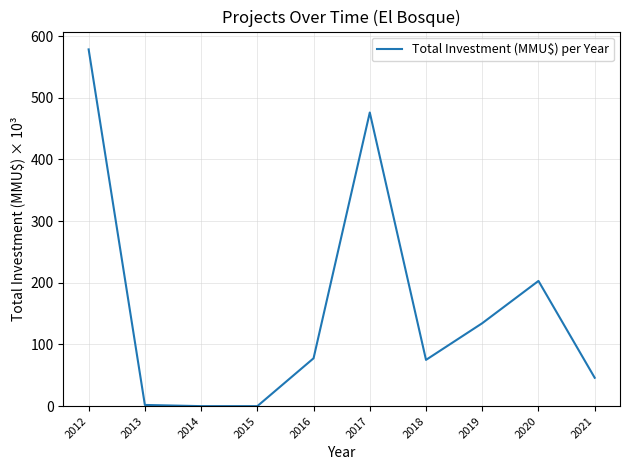

What is the difference between the maximum and minimum values?

578.3